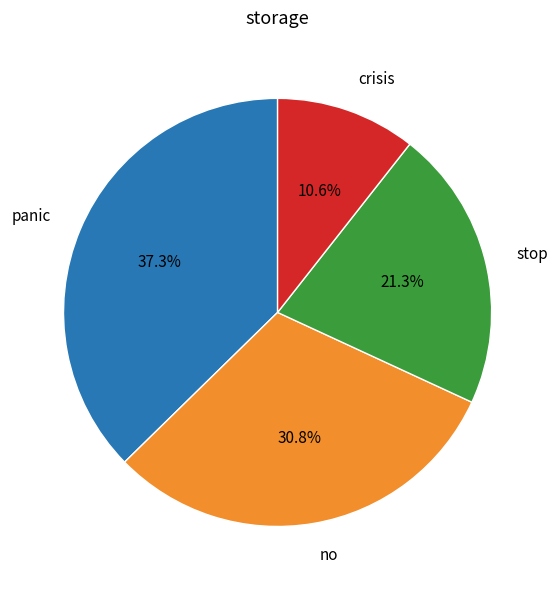

Which category has the smallest portion of the pie?

crisis